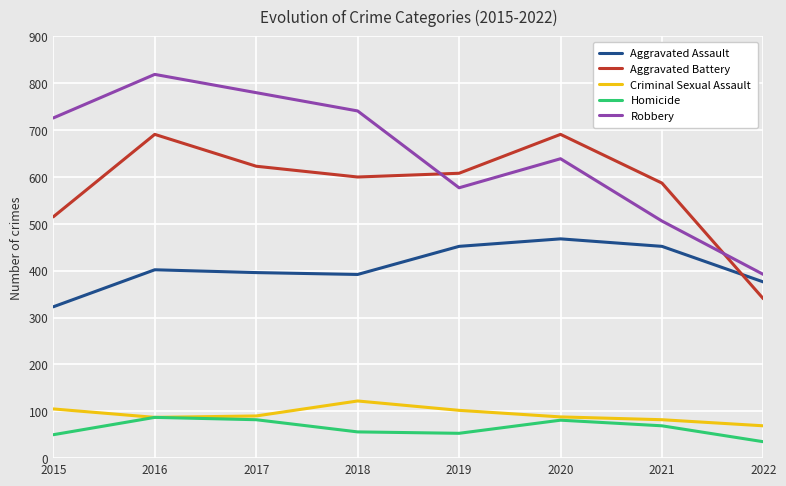

What is the difference between the highest and lowest values at 2015?

676